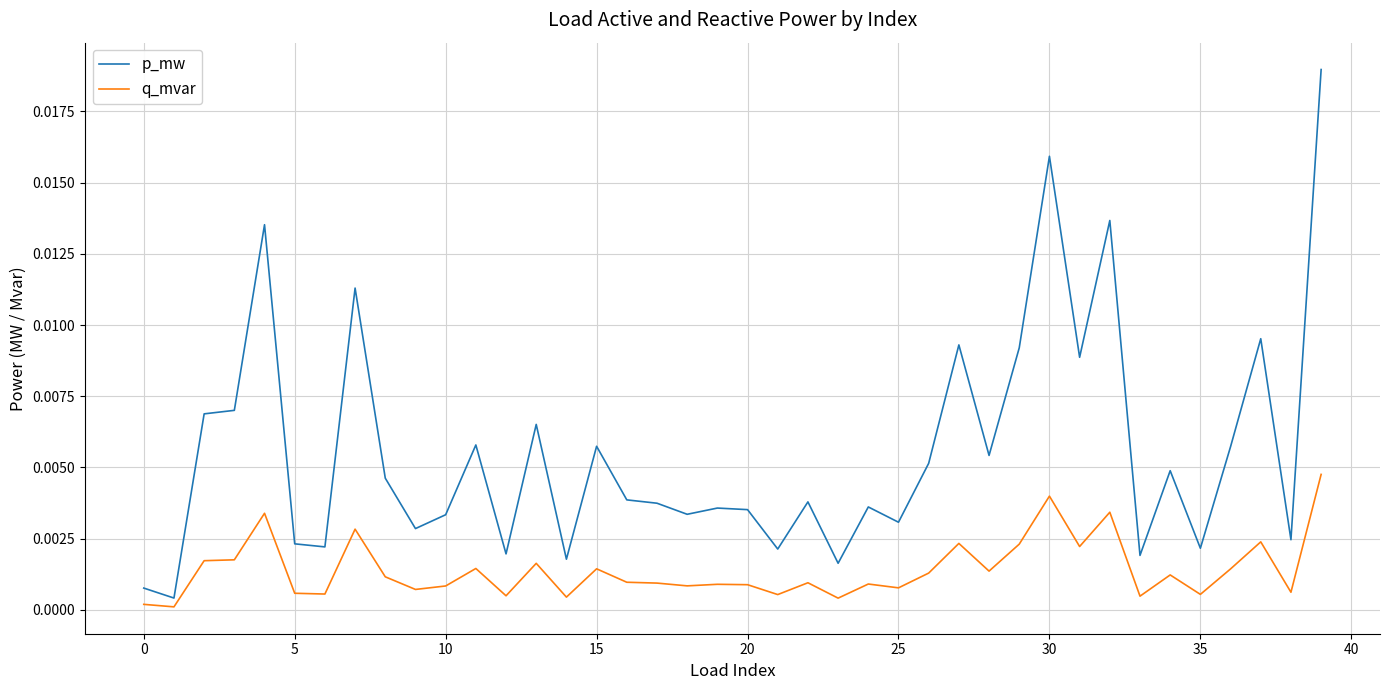

Which series has the largest range (max minus min)?

p_mw